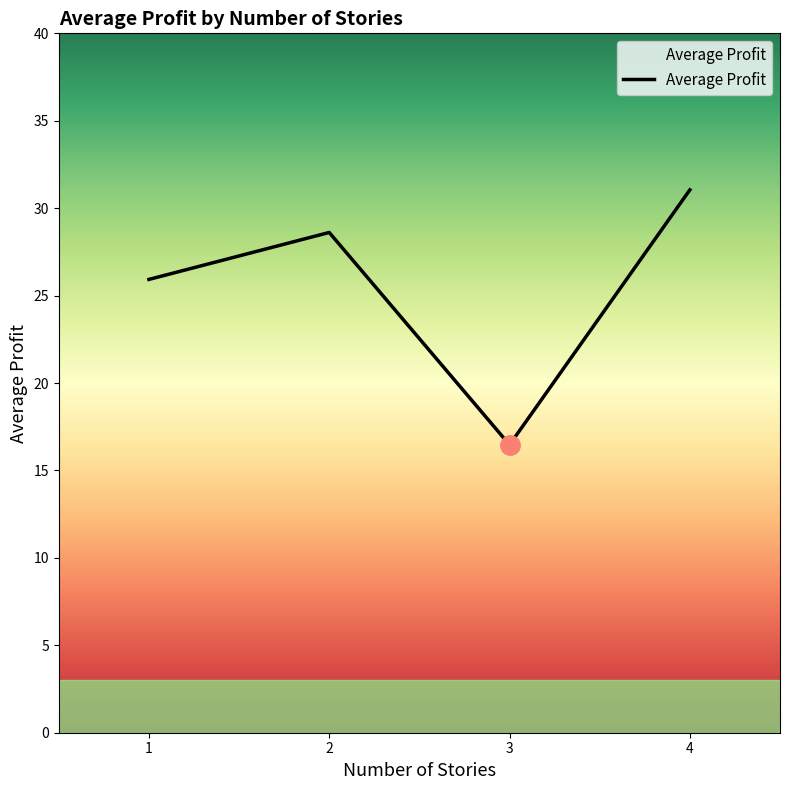

Is it true that the value at 2 is 28.6?

True